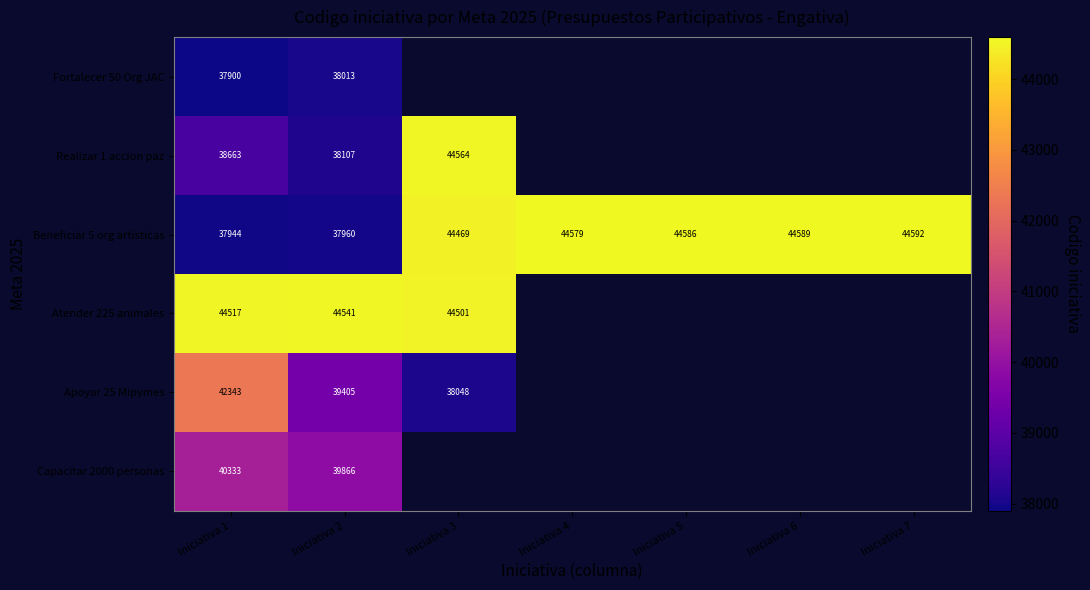

The Beneficiar 5 org artisticas series shows 44592 at Iniciativa 7. True or false?

True